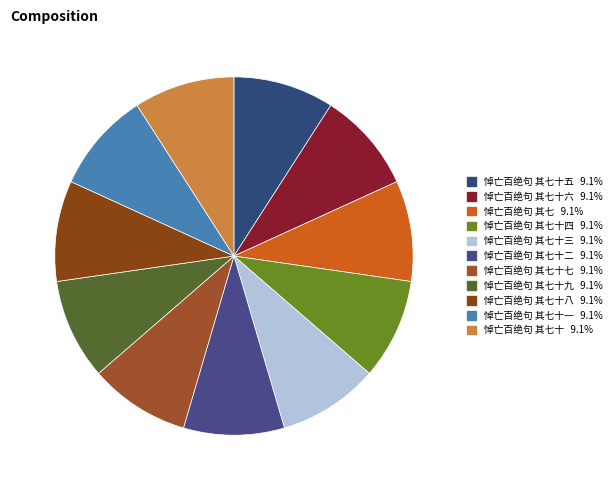

How many segments does this pie chart have?

11